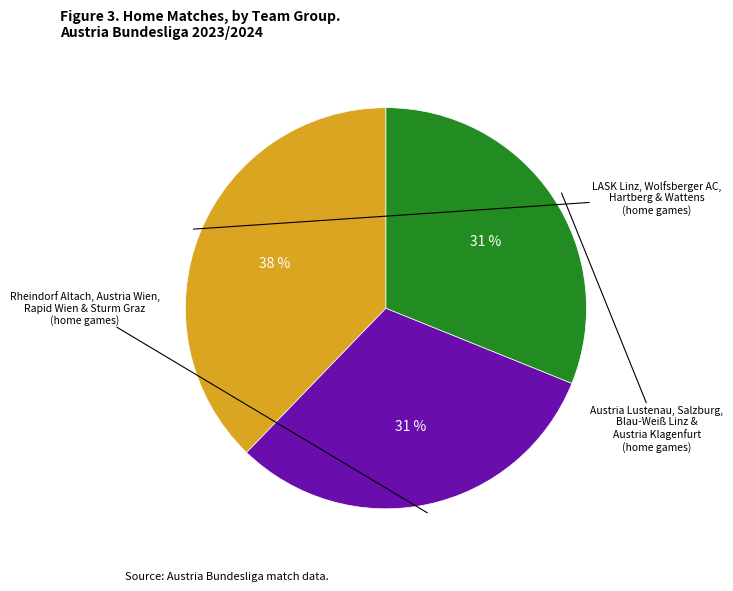

To the nearest percent, what is the average slice percentage?

33%